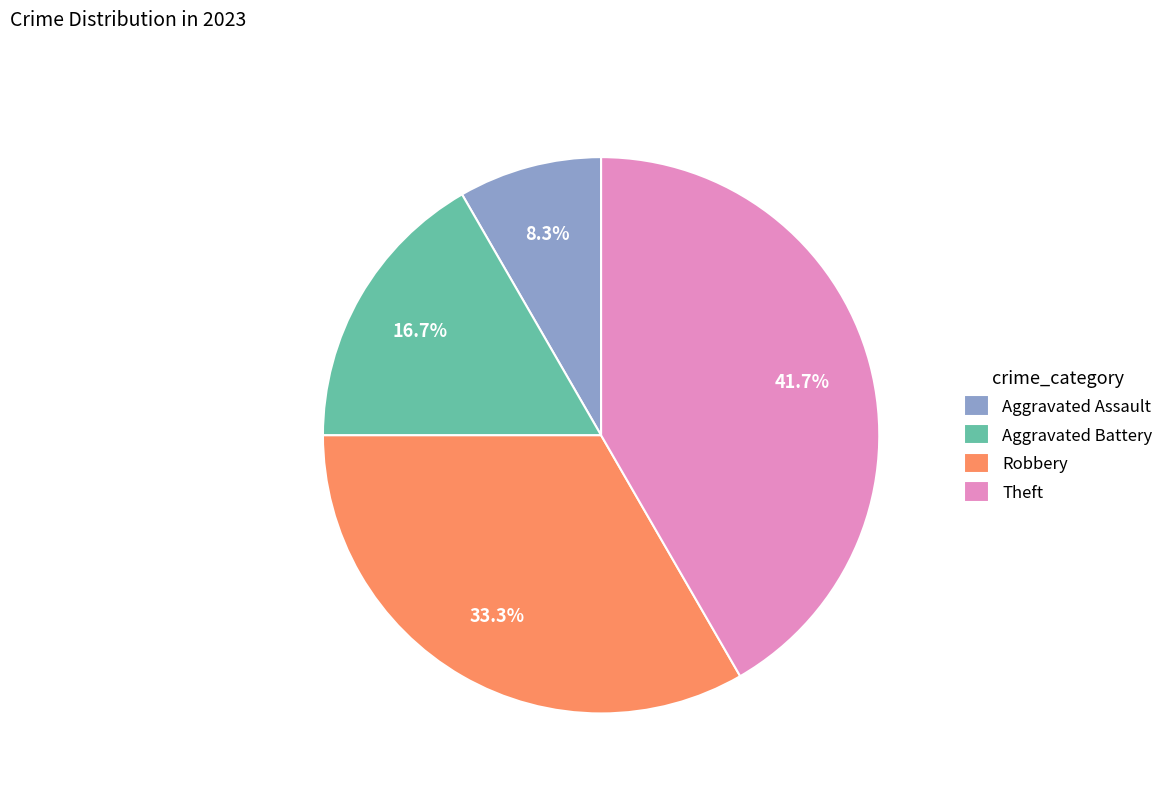

Rank the categories by value from highest to lowest.

Theft, Robbery, Aggravated Battery, Aggravated Assault